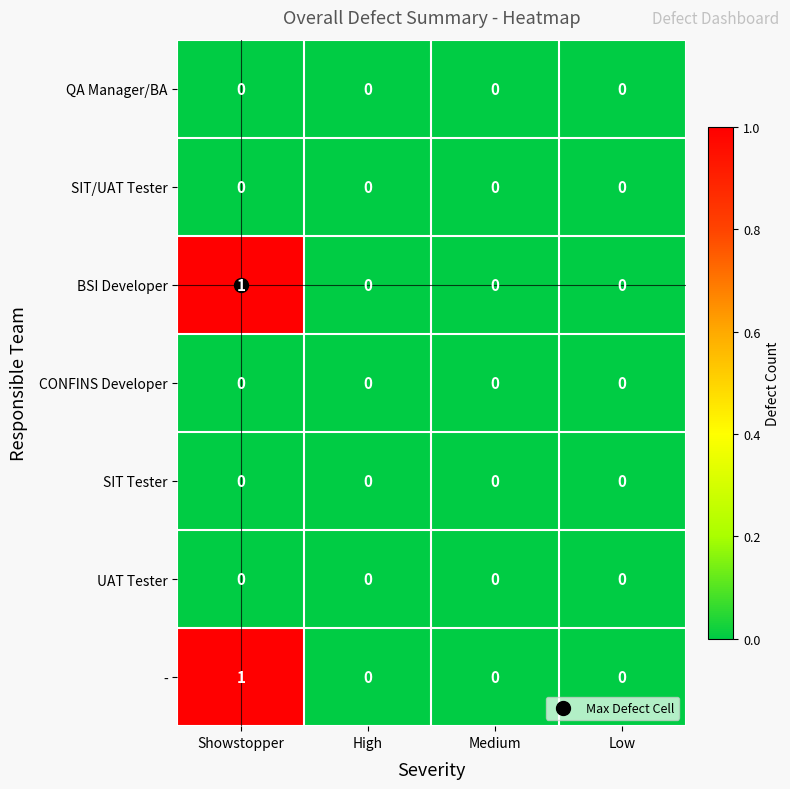

How many categories are shown in the chart?

4